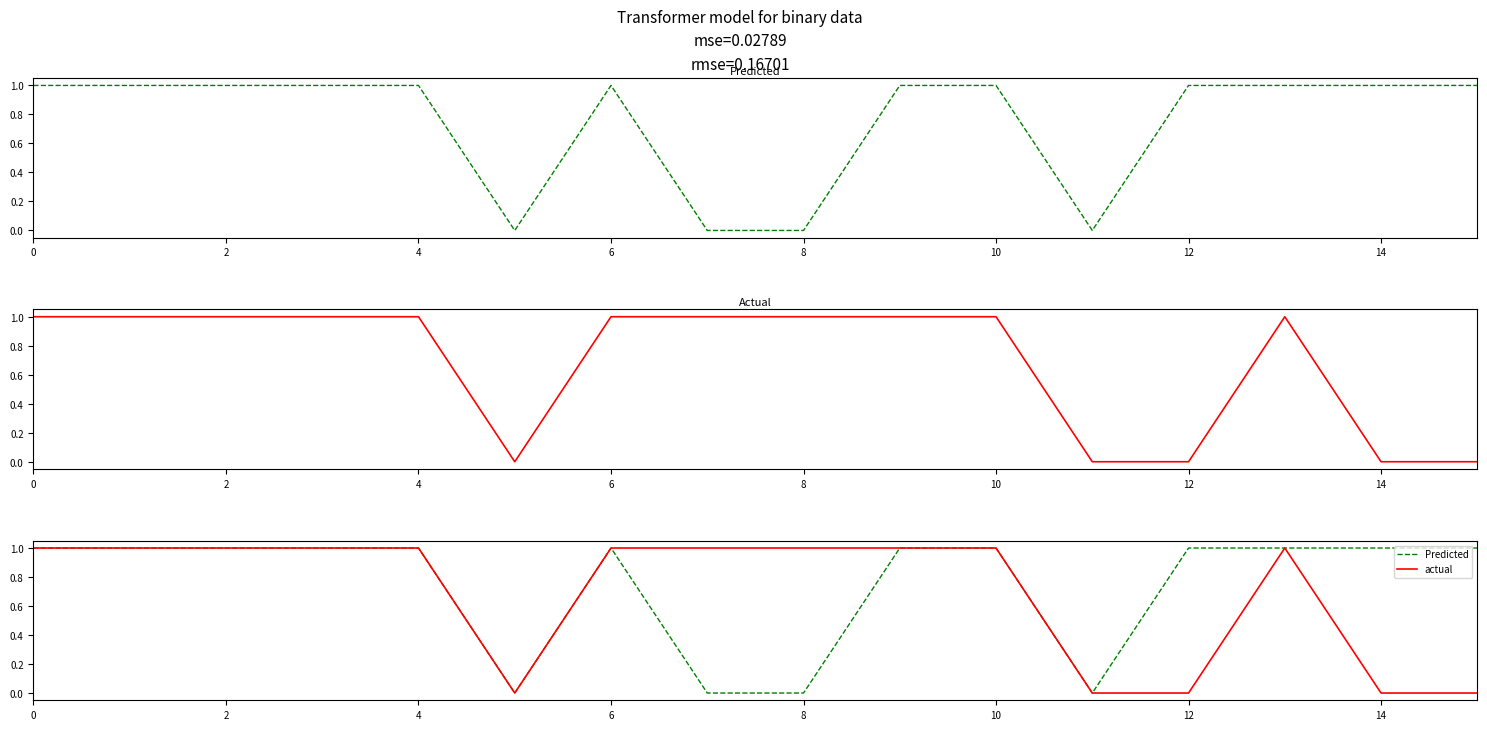

The value of actual at 9 is 2. True or false?

False